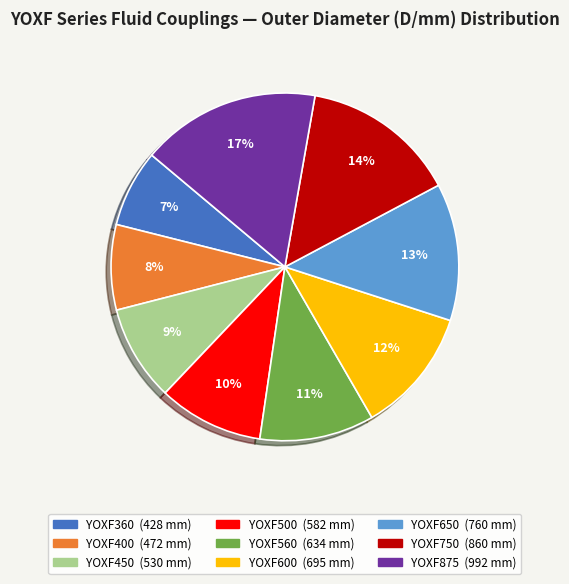

Which category has the biggest portion of the pie?

YOXF875